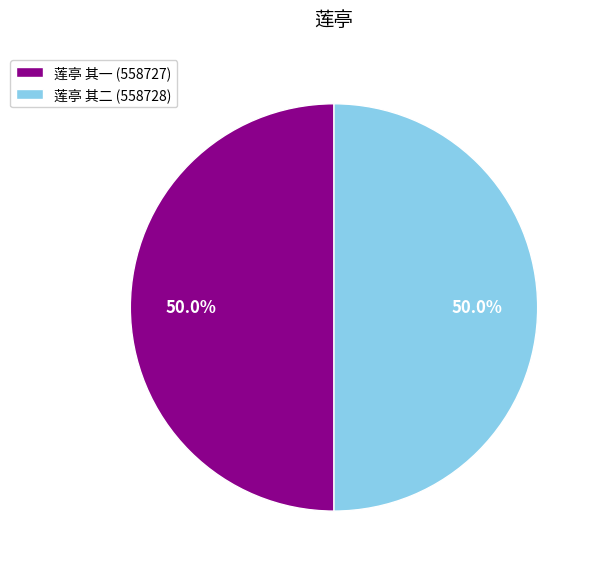

What is the ratio of the value at 莲亭 其一 (558727) to the value at 莲亭 其二 (558728)?

1.0